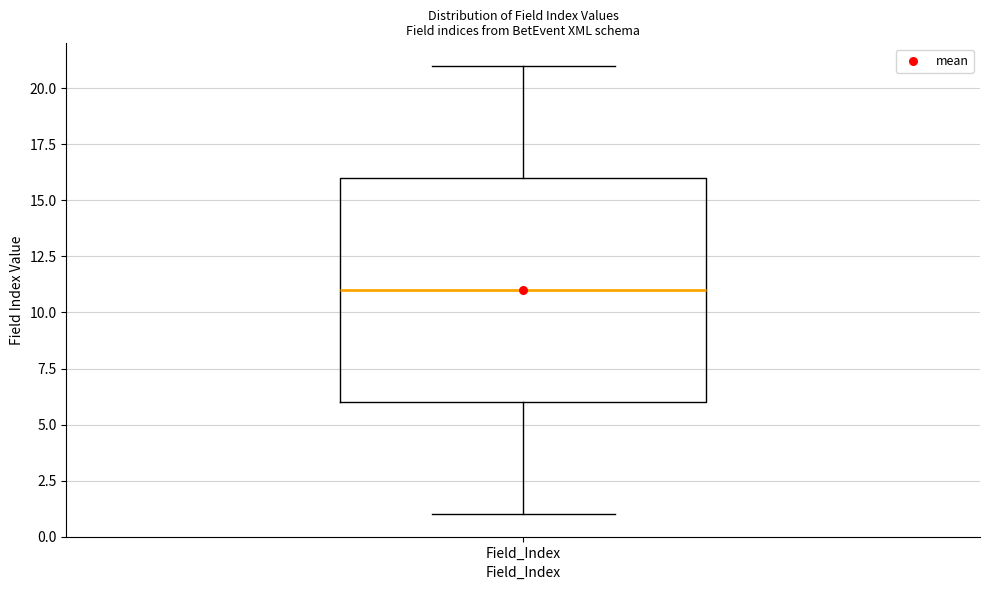

Where does the upper whisker of the box for Field_Index end on the y-axis? The values are not printed on the chart, so give them approximately, as read against the axis.

21